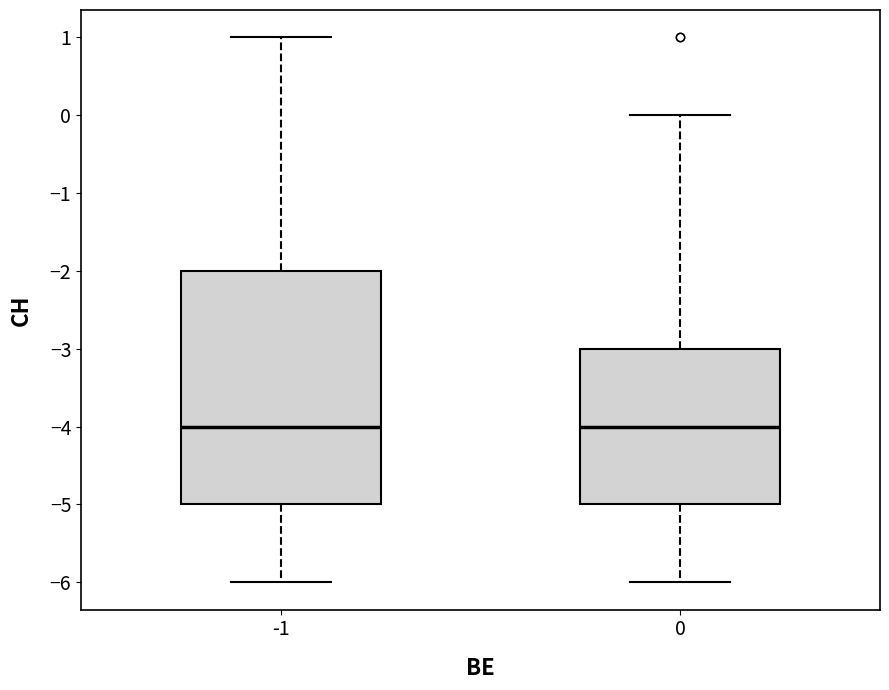

Which box is the tallest, from its lower edge to its upper edge?

-1